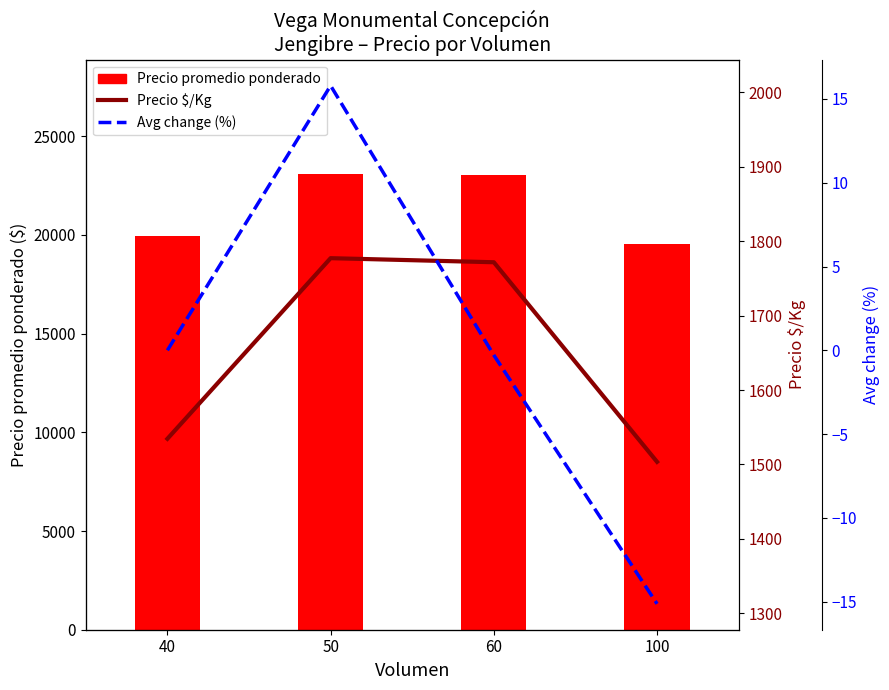

Reading right to left, what are all the values shown in this chart?

Precio promedio ponderado: 100=19550.0	60=23033.3	50=23100.0	40=19950.0
Precio $/Kg: 100=1503.5	60=1771.7	50=1777.1	40=1534.5
Avg change (%): 100=-15.1	60=-0.3	50=15.8	40=0.0